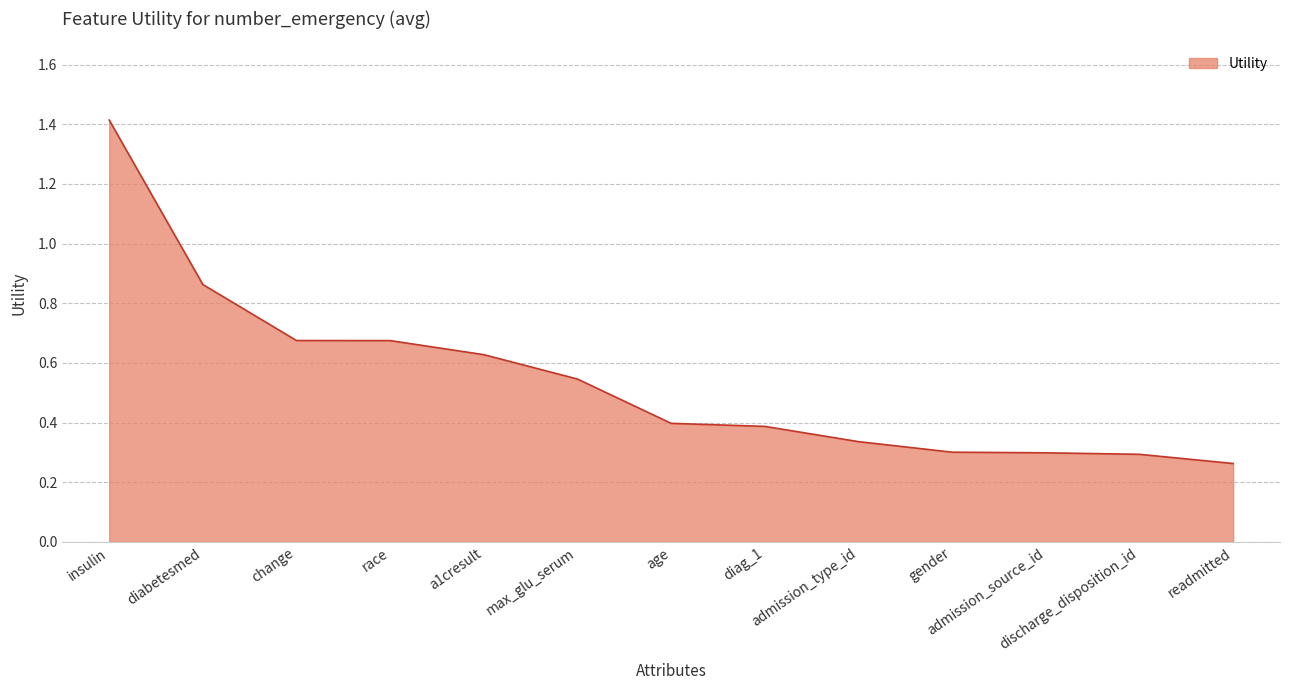

What is the difference between the maximum and minimum values?

1.2